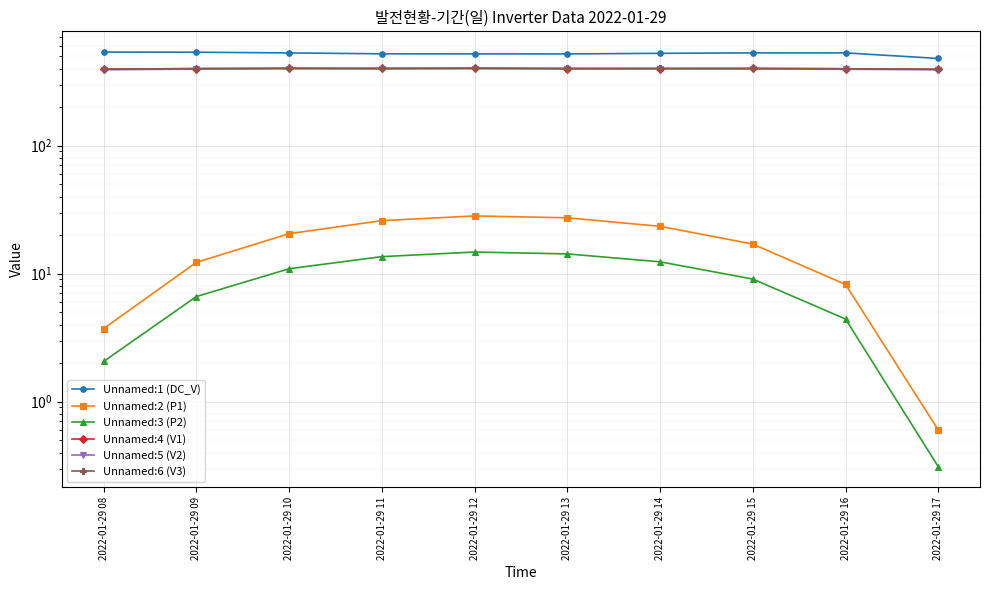

Reading right to left, list all the values displayed in this chart.

Unnamed:1 (DC_V): 479.8	530.6	530.4	526.2	520.6	520.8	521.7	530.1	536.9	538.3
Unnamed:2 (P1): 0.6	8.2	17.0	23.4	27.3	28.2	25.9	20.5	12.2	3.7
Unnamed:3 (P2): 0.3	4.4	9.1	12.4	14.3	14.8	13.6	10.9	6.6	2.1
Unnamed:4 (V1): 394.4	398.7	400.8	400.4	400.2	402.5	401.4	402.1	399.9	396.1
Unnamed:5 (V2): 391.7	394.9	397.5	397.4	397.3	399.1	397.6	398.9	396.1	391.6
Unnamed:6 (V3): 394.9	398.6	401.1	401.1	401.0	402.8	401.2	401.8	399.5	395.7